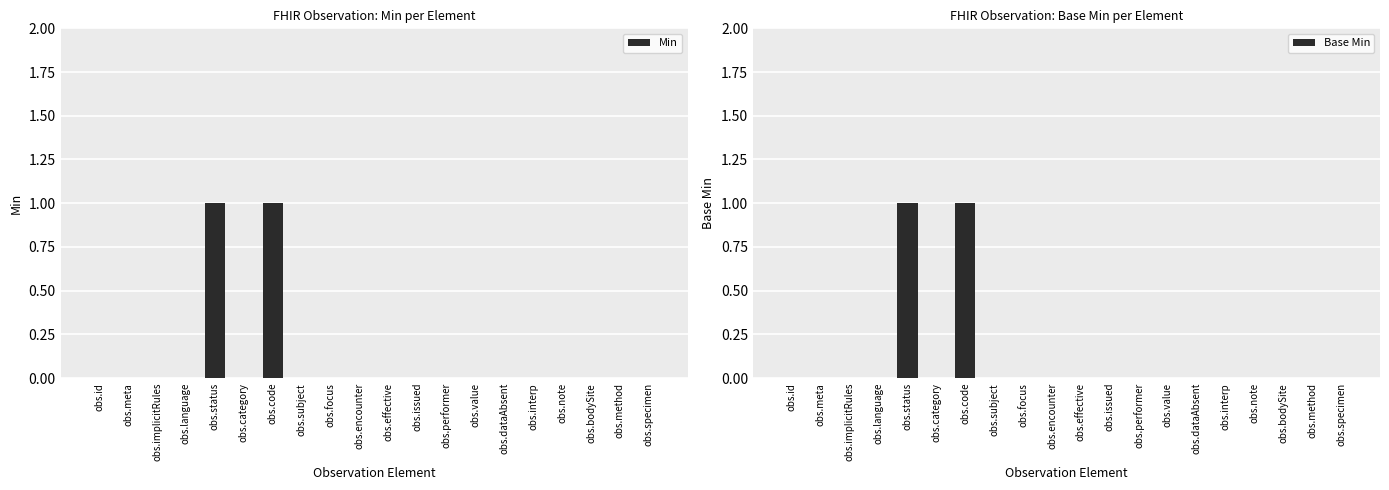

What is the difference between the maximum and second lowest values in the Min series?

1